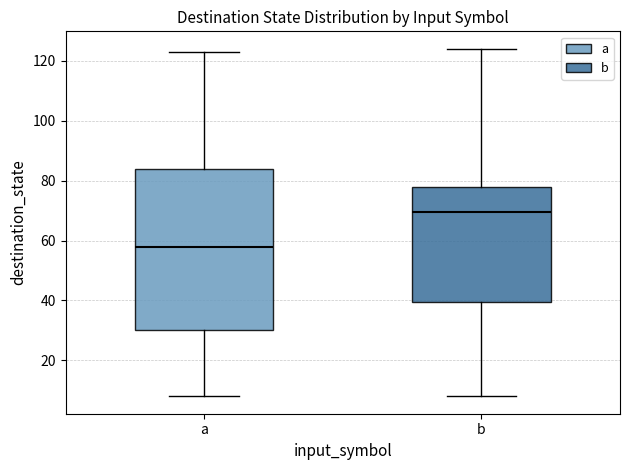

Reading left to right, transcribe this box plot: for each box, give where its median line is, the range the box spans, and where its two whiskers end, as read against the y-axis. The values are not printed on the chart, so give them approximately, as read against the axis.

a: median 58, box 30 to 84, whiskers 8 to 124
b: median 70, box 40 to 78, whiskers 8 to 124